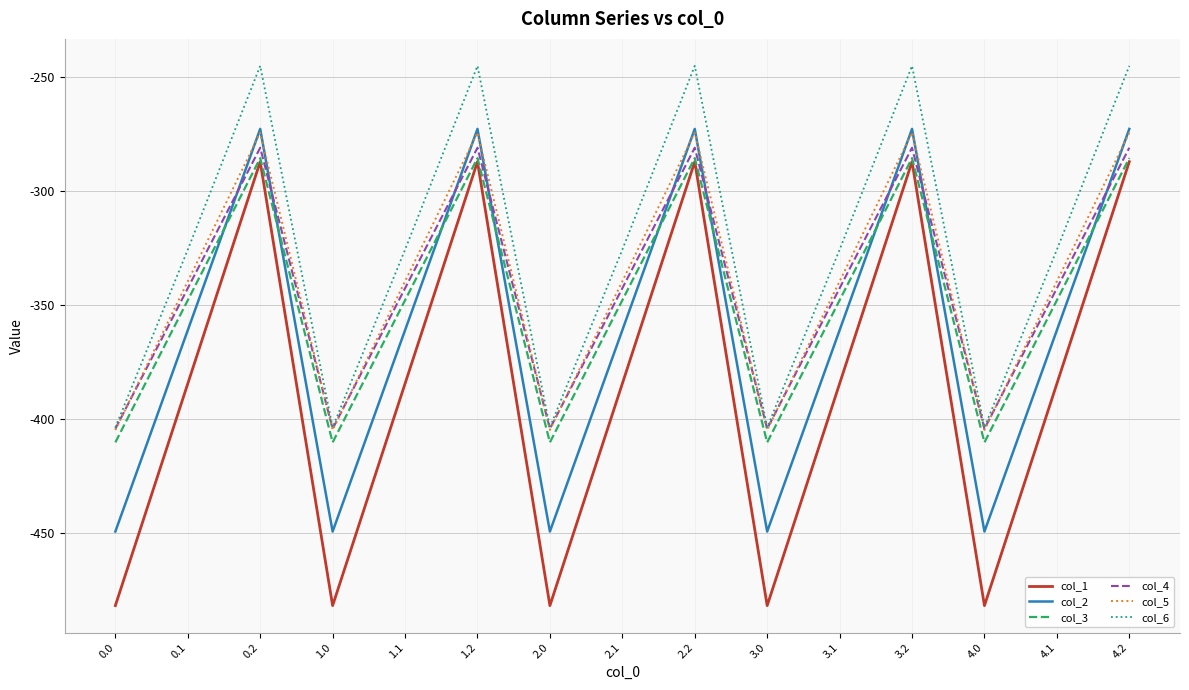

Where is the first local maximum for col_2?

0.2